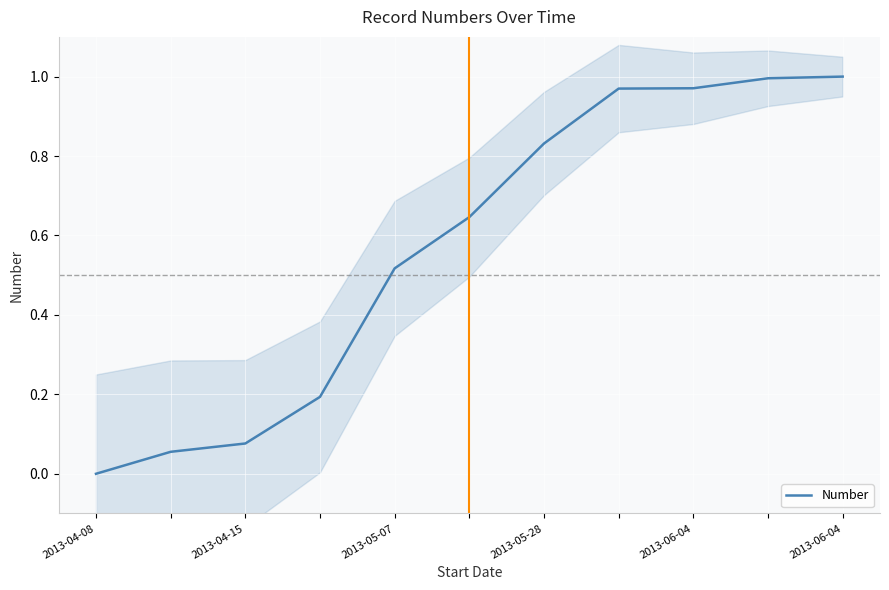

How many lines are shown in the chart?

1